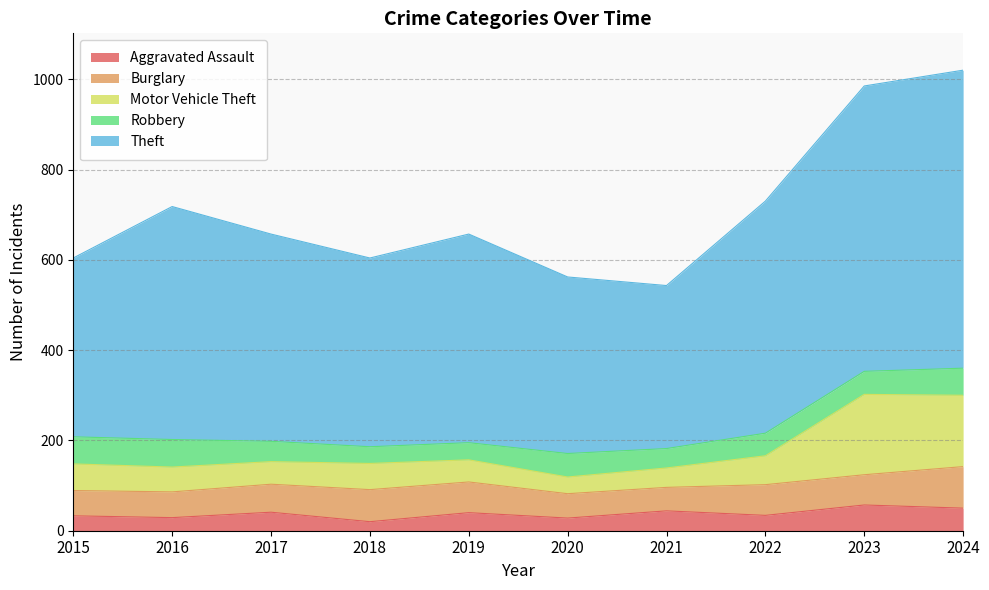

At which category does the chart reach its peak across all series?

2024